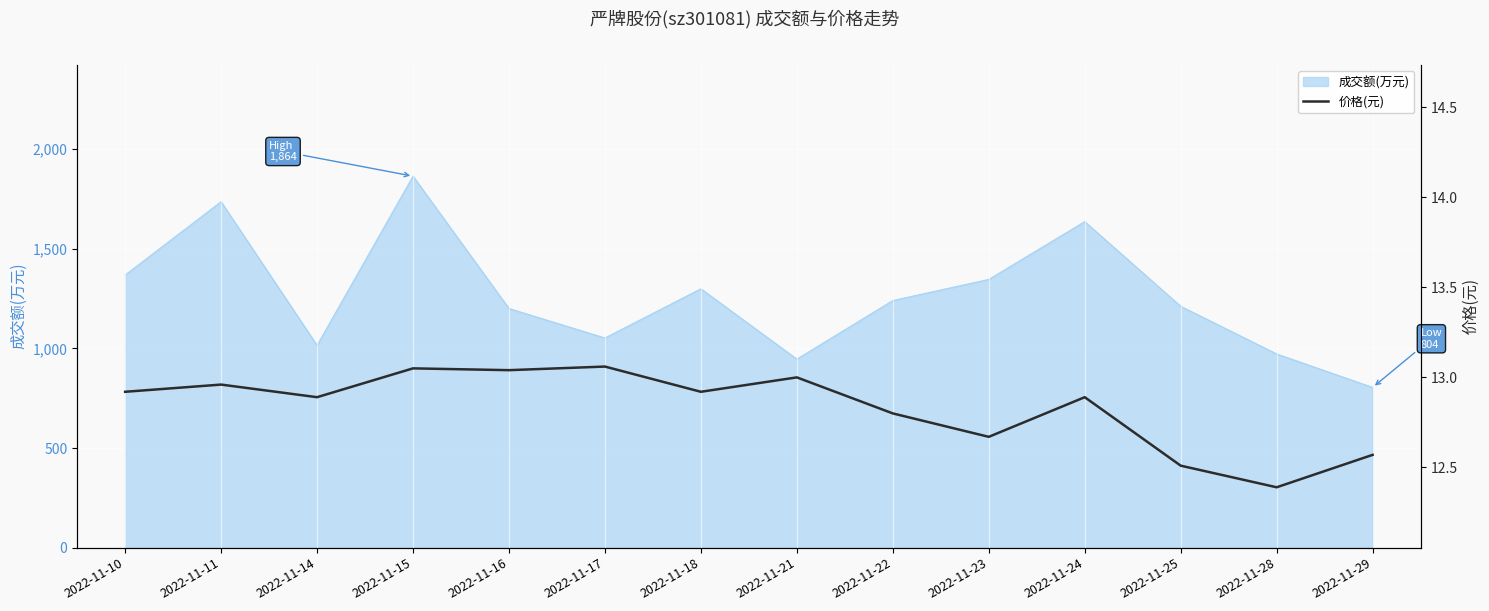

Reading right to left, extract all data points from this chart.

12.6	12.4	12.5	12.9	12.7	12.8	13.0	12.9	13.1	13.0	13.1	12.9	13.0	12.9